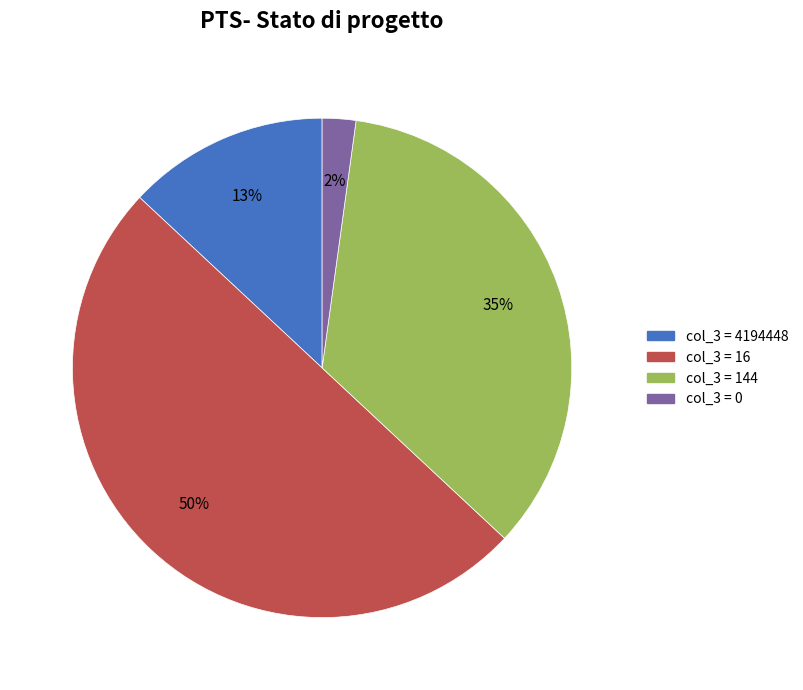

Between col_3 = 0 and col_3 = 16, which is larger?

col_3 = 16